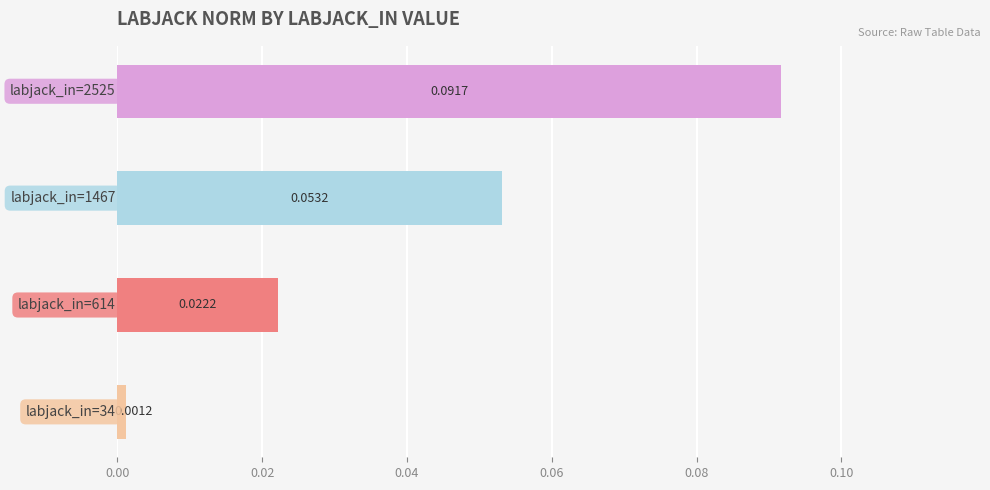

Are the bars horizontal?

Yes